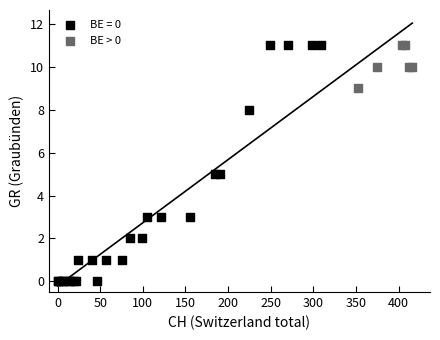

Which series has the widest spread of Y values?

BE = 0